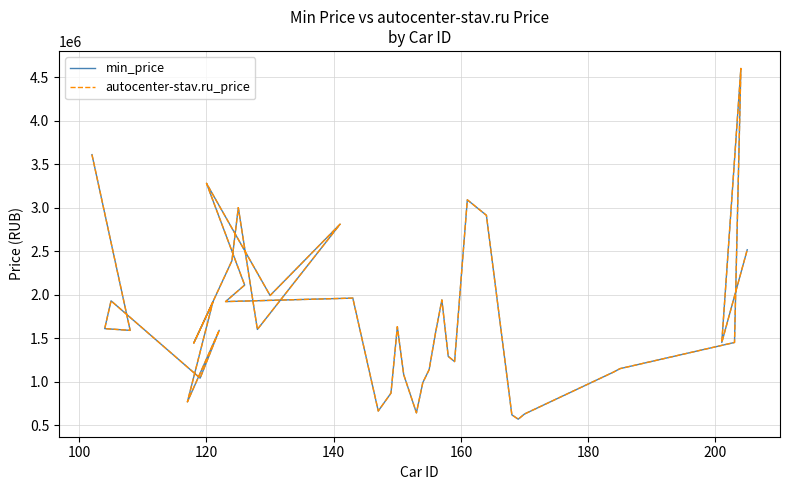

How many values in the min_price series are below 1589900?

20